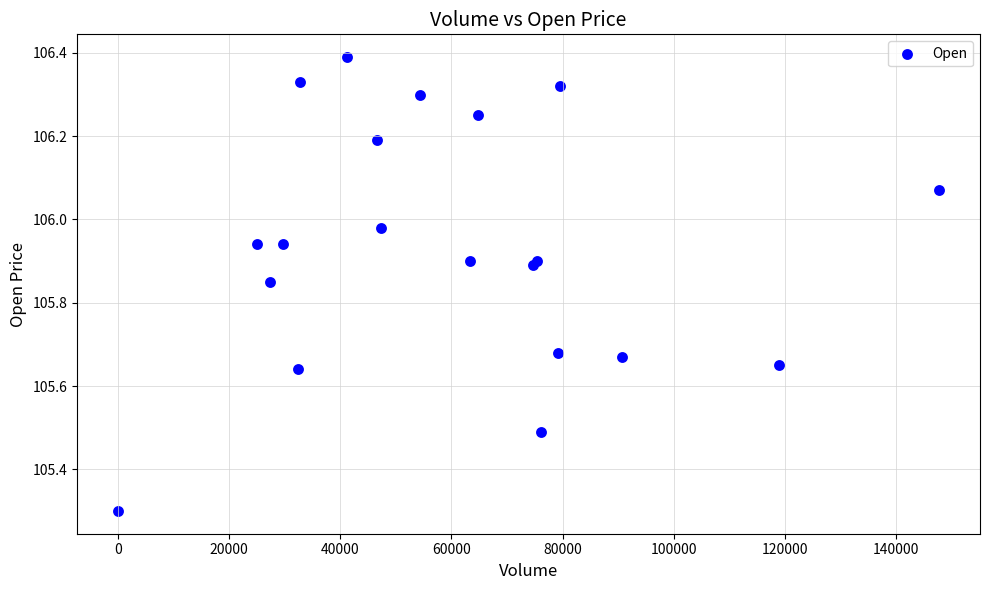

What Y value in the scatter plot is closest to 105?

105.3